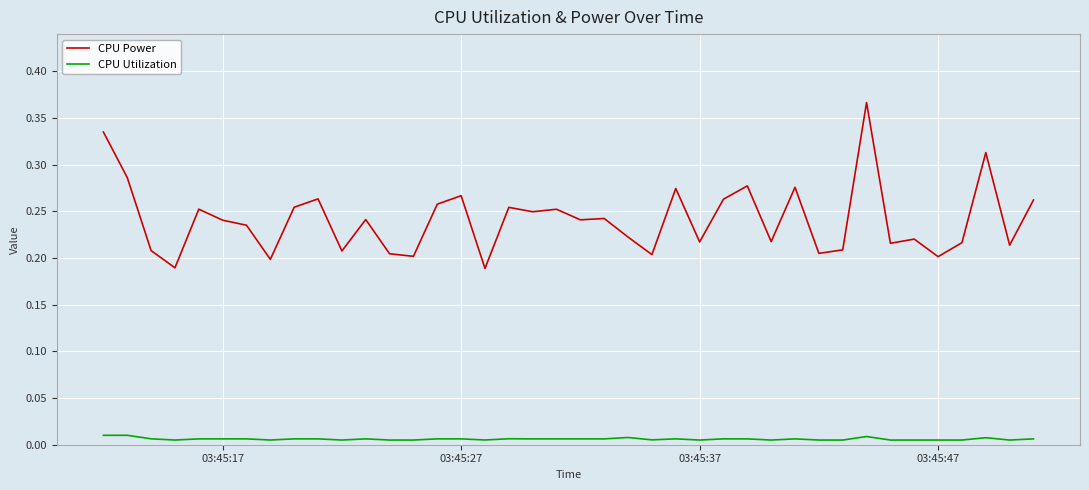

Rank the series by their maximum value, from highest to lowest.

CPU Power, CPU Utilization